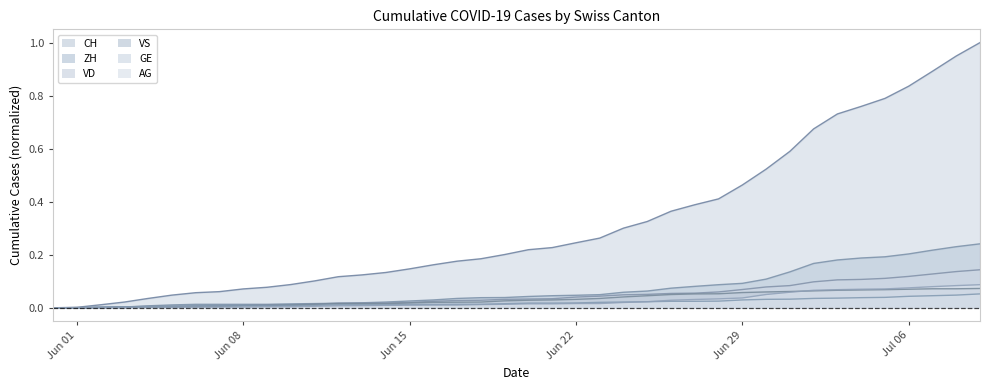

What are all the series names shown in the legend?

CH, ZH, VD, VS, GE, AG